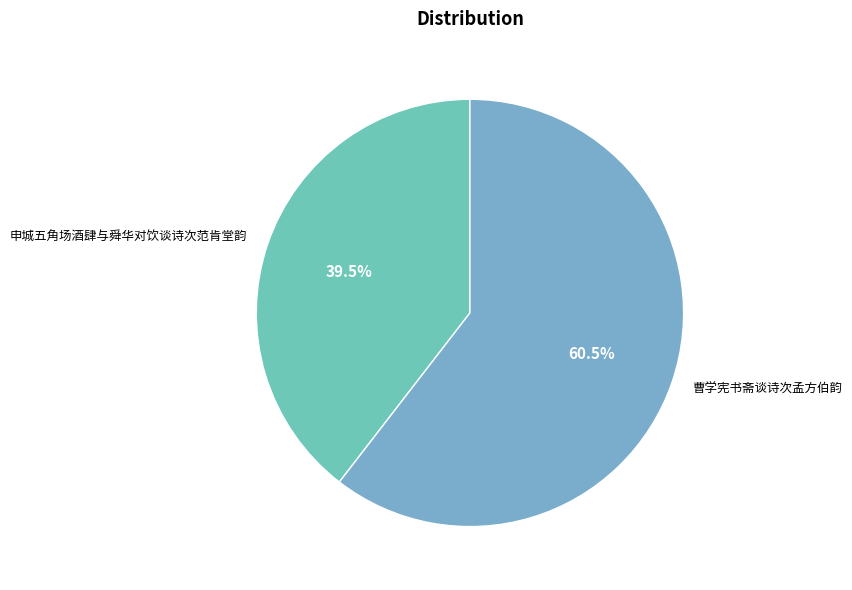

Is there a majority slice in this chart?

Yes